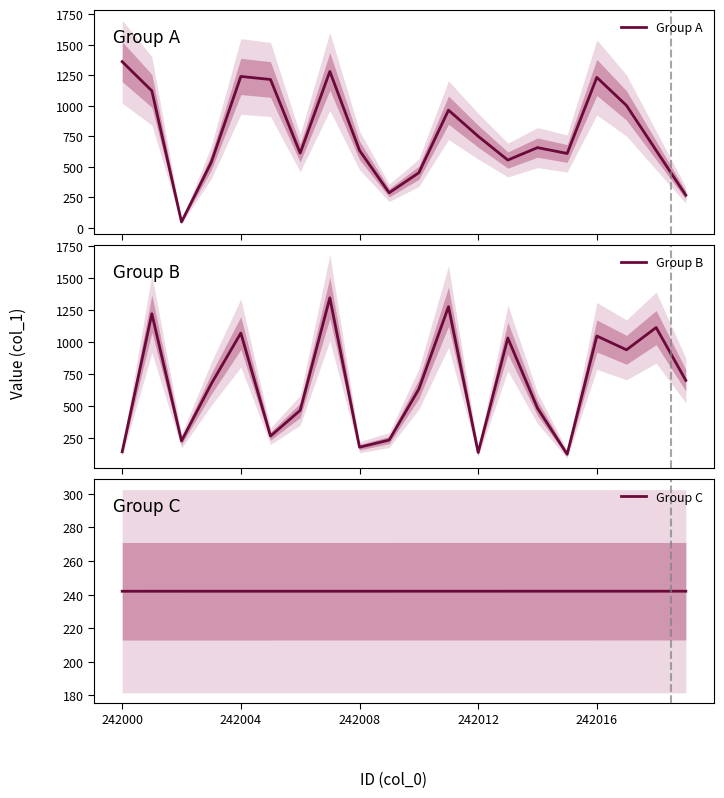

What is the highest value of the Group B series?

1343